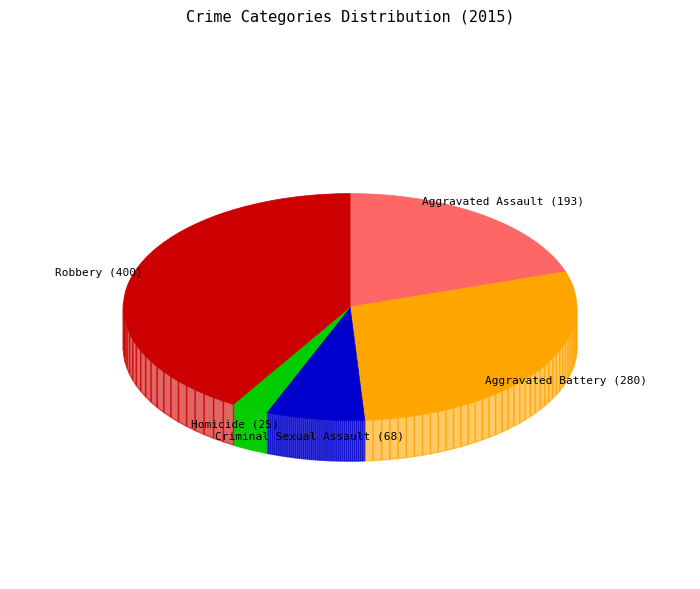

What percentage is NOT represented by Aggravated Battery?

71.0%